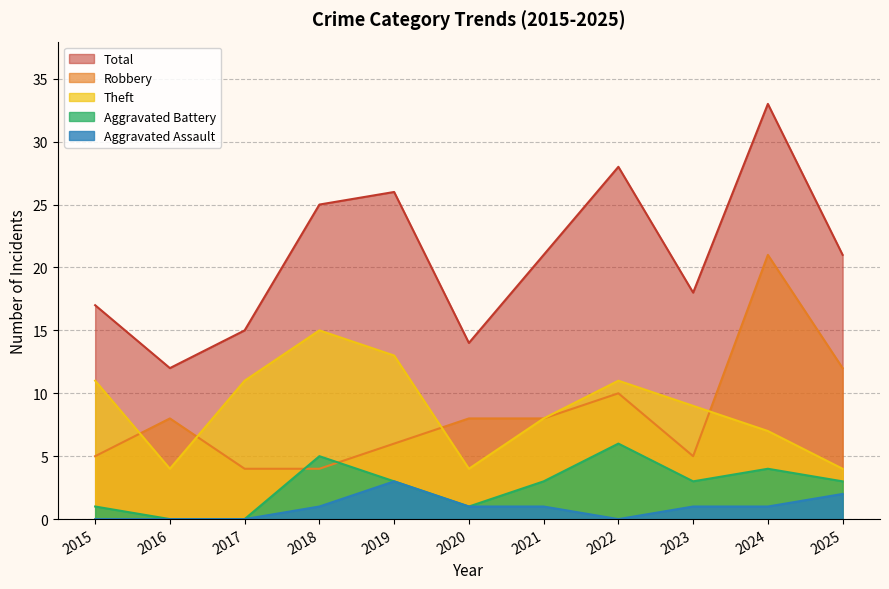

Rank the series by their maximum value, from highest to lowest.

Total, Robbery, Theft, Aggravated Battery, Aggravated Assault